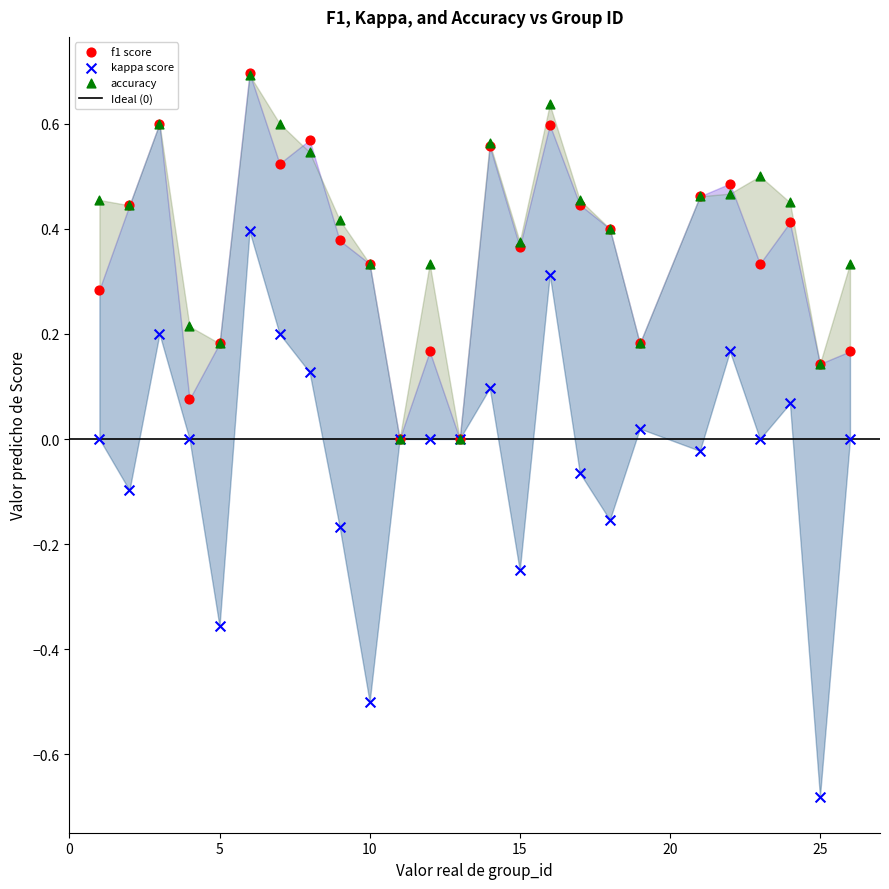

Which series has the widest spread of Y values?

kappa score